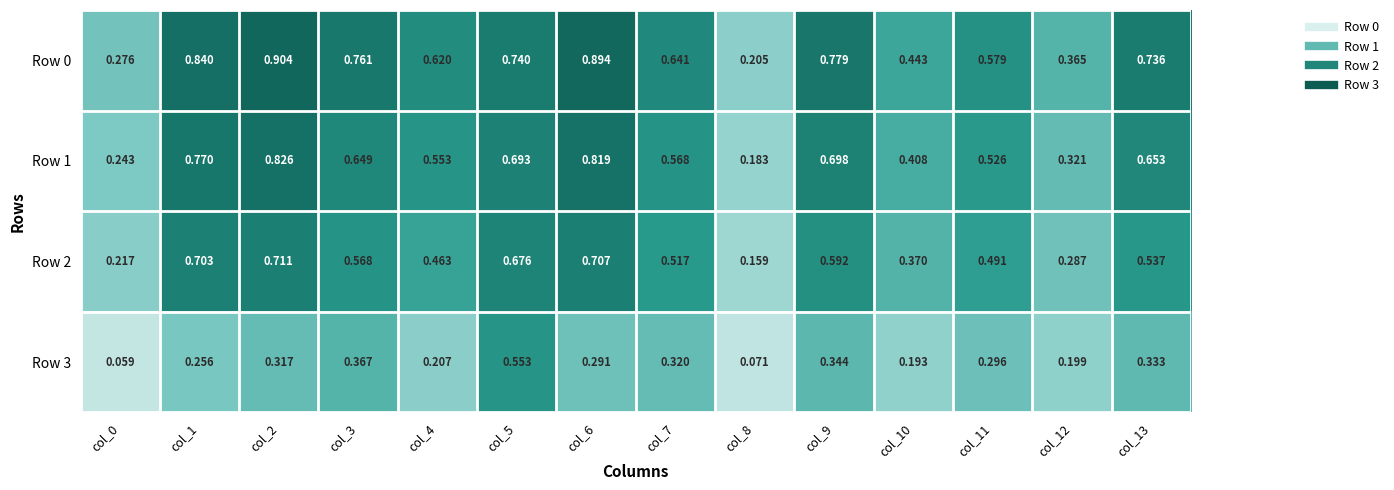

Is the value of Row 2 at col_9 greater than the value of Row 3 at col_6?

Yes